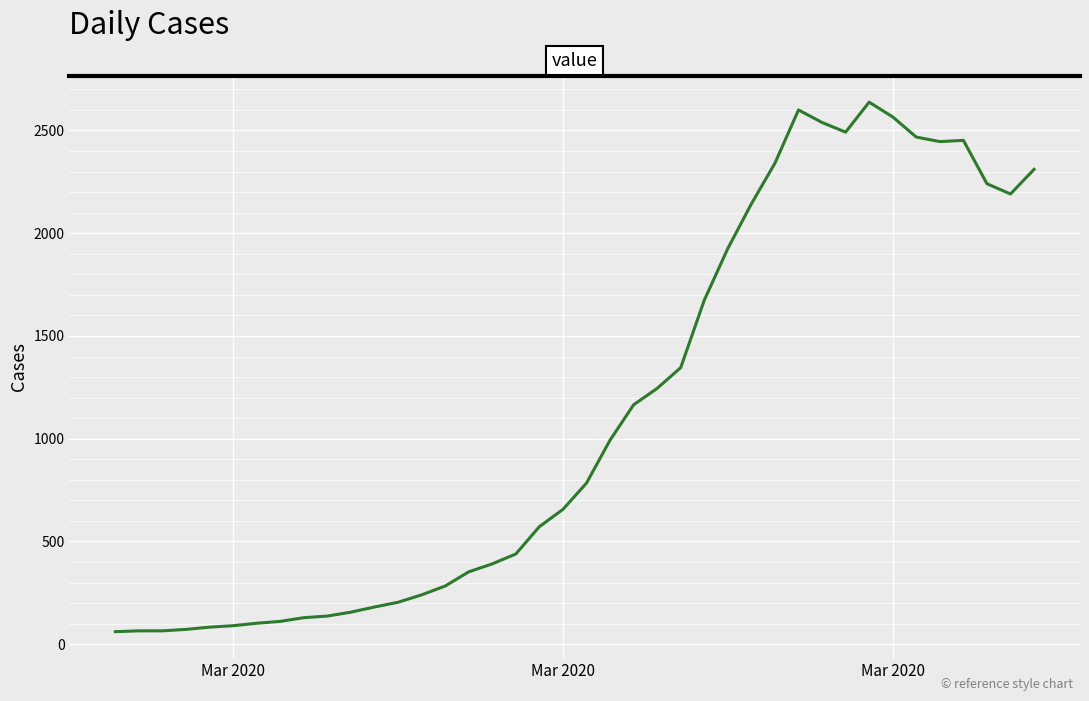

What is the minimum value shown in the chart?

61